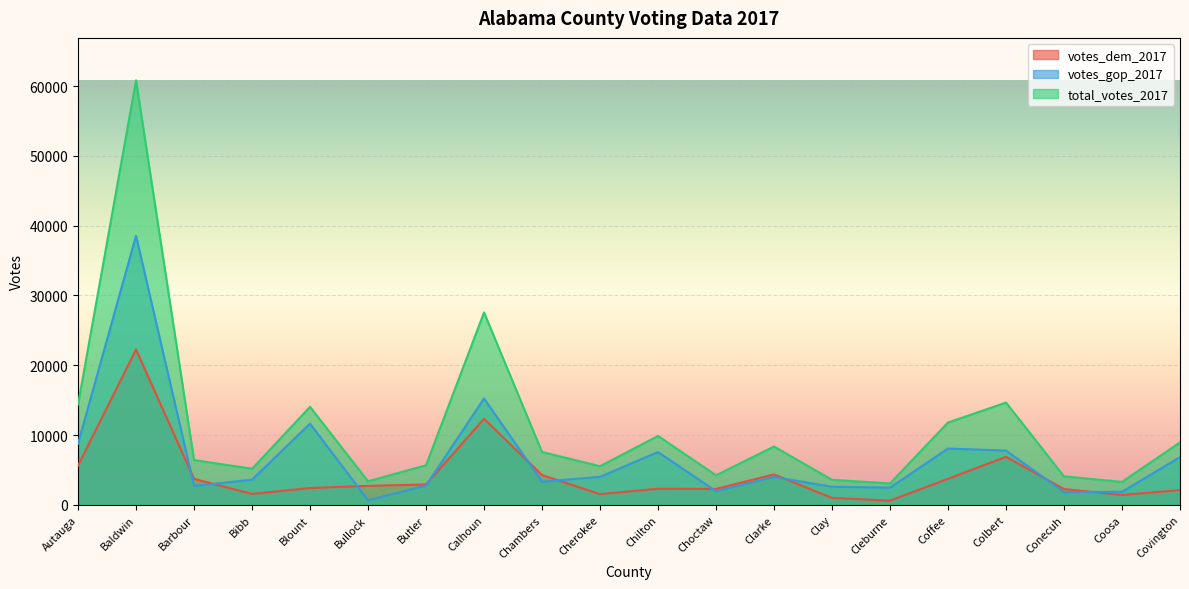

List the series in order of their overall mean, lowest first.

votes_dem_2017, votes_gop_2017, total_votes_2017